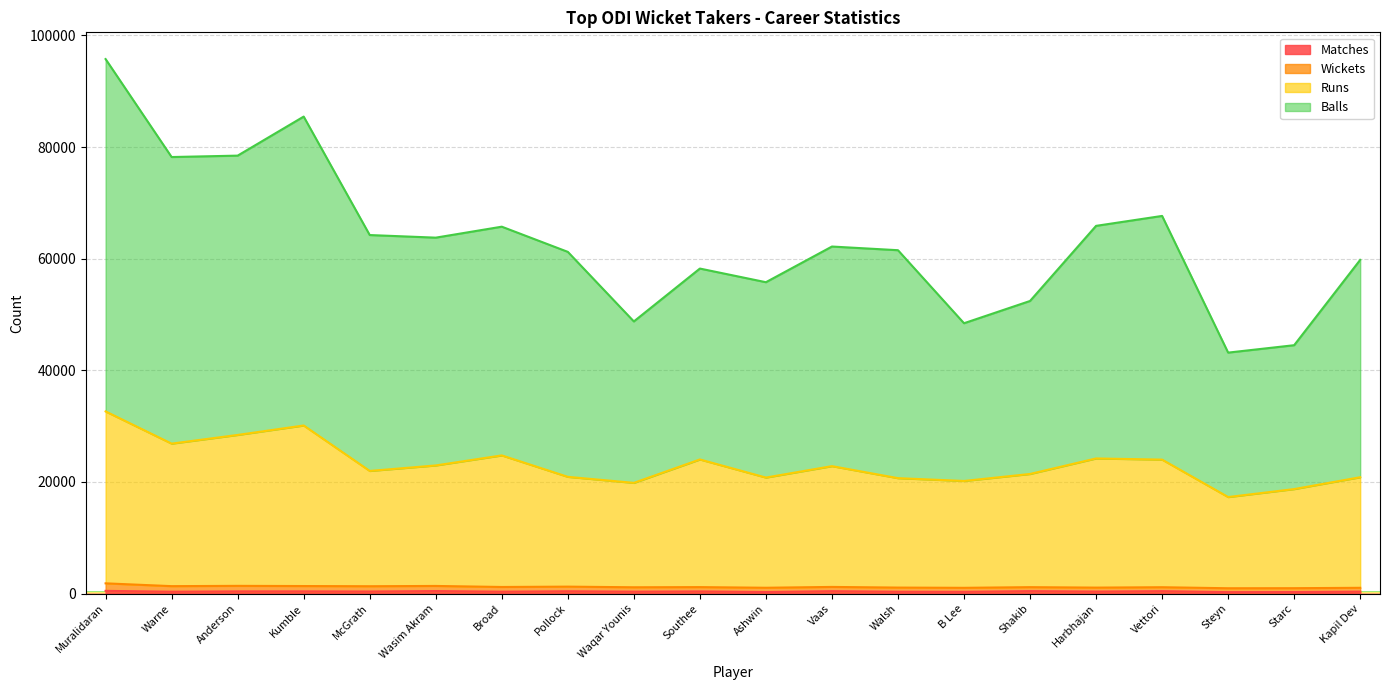

What is the label of the 7th point from the left?

Broad